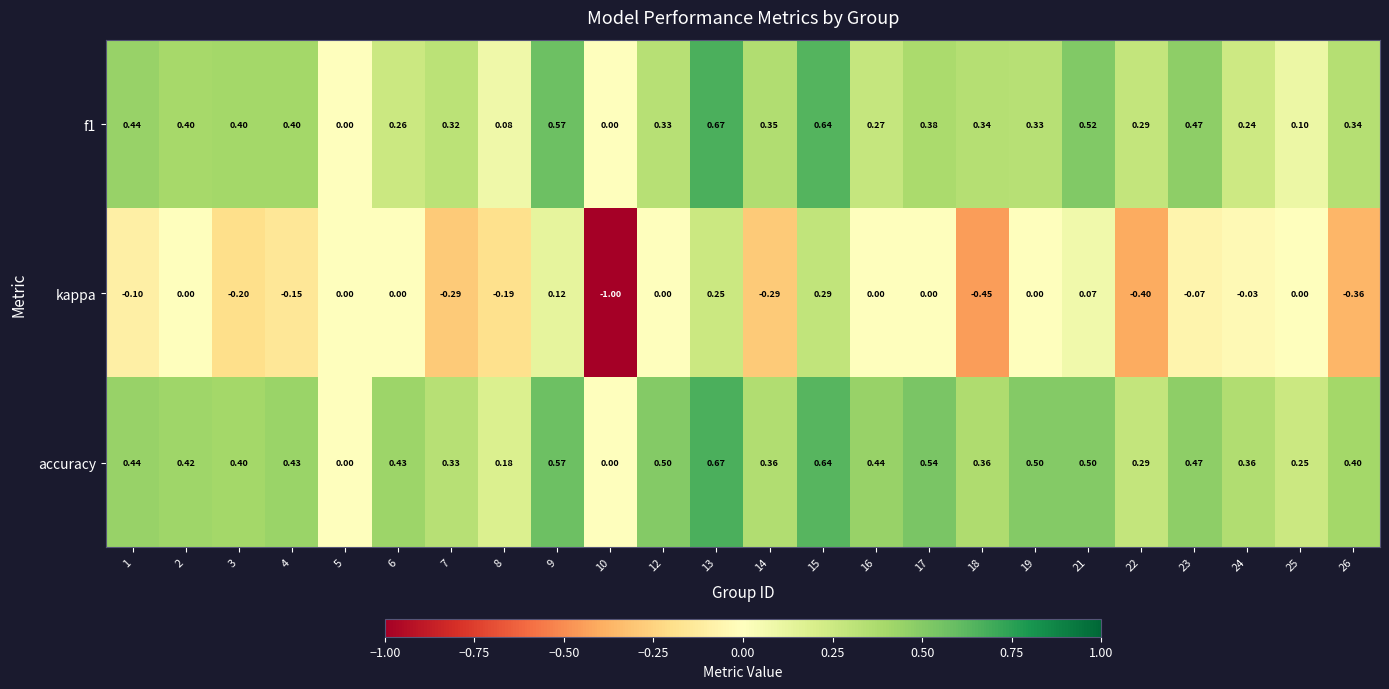

Which series has the largest total across all categories?

accuracy